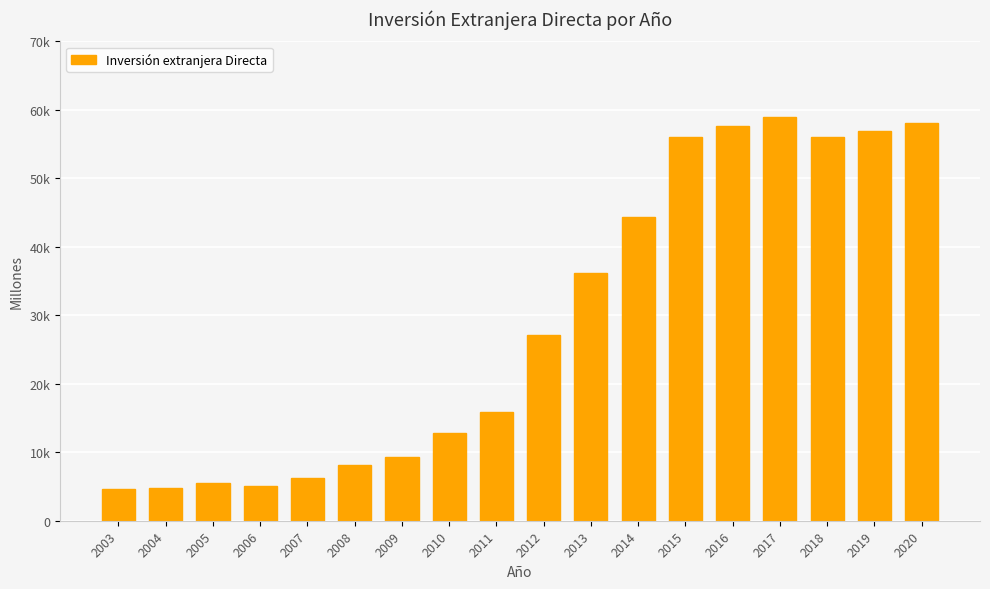

Where does the data first go above 27089?

2013